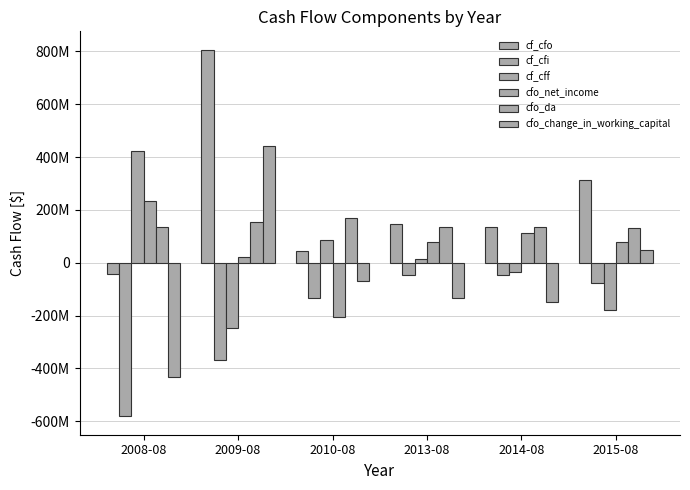

Does the chart contain any negative values?

Yes